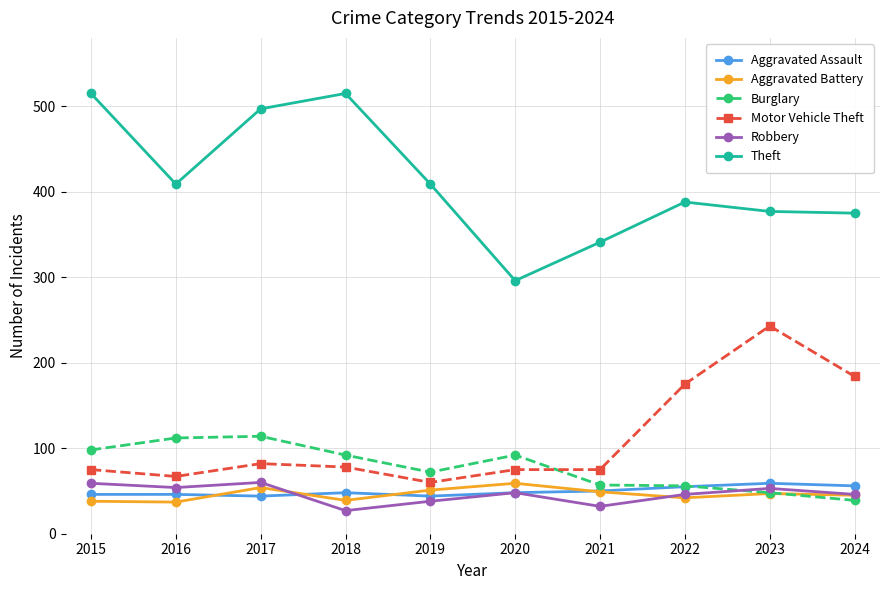

How many values in the Motor Vehicle Theft series are below 78?

5